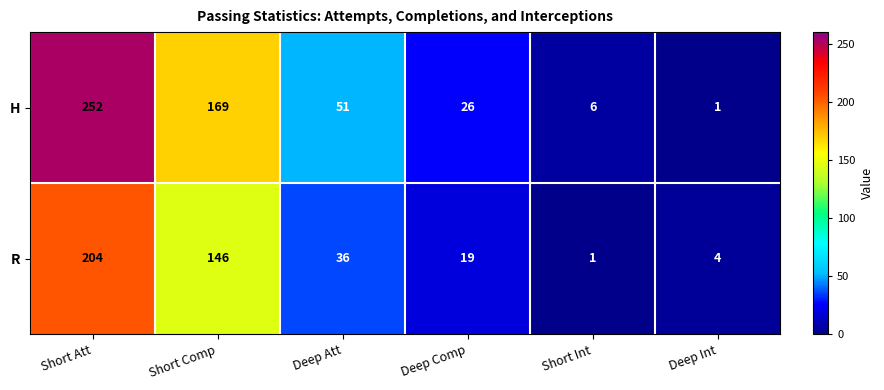

Rank the series at Short Int from highest to lowest value.

H, R